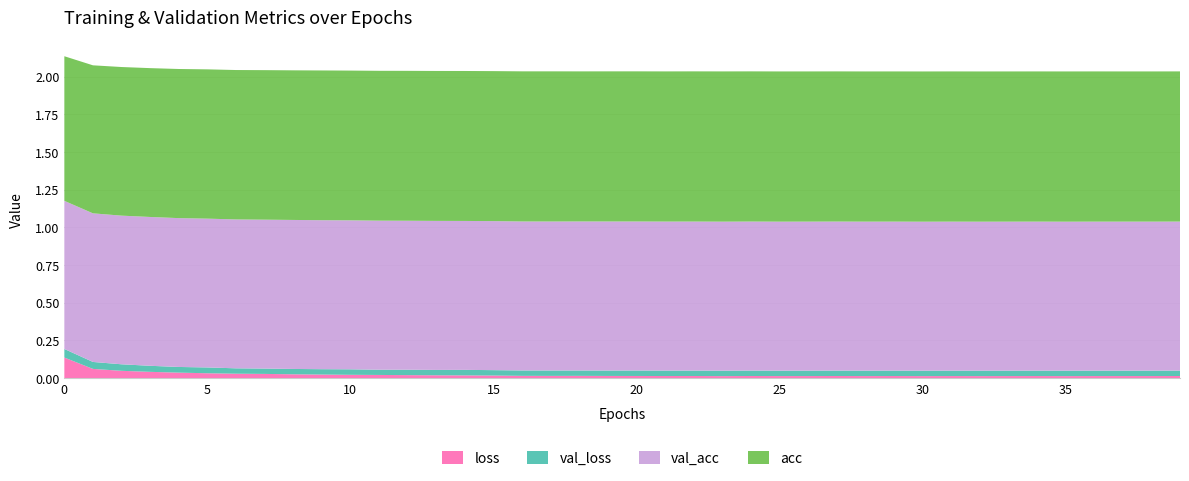

Reading left to right, what are all the values shown in this chart?

val_loss: 0=0.1	1=0.0	2=0.0	3=0.0	4=0.0	5=0.0	6=0.0	7=0.0	8=0.0	9=0.0	10=0.0	11=0.0	12=0.0	13=0.0	14=0.0	15=0.0	16=0.0	17=0.0	18=0.0	19=0.0	20=0.0	21=0.0	22=0.0	23=0.0	24=0.0	25=0.0	26=0.0	27=0.0	28=0.0	29=0.0	30=0.0	31=0.0	32=0.0	33=0.0	34=0.0	35=0.0	36=0.0	37=0.0	38=0.0	39=0.0
loss: 0=0.1	1=0.1	2=0.0	3=0.0	4=0.0	5=0.0	6=0.0	7=0.0	8=0.0	9=0.0	10=0.0	11=0.0	12=0.0	13=0.0	14=0.0	15=0.0	16=0.0	17=0.0	18=0.0	19=0.0	20=0.0	21=0.0	22=0.0	23=0.0	24=0.0	25=0.0	26=0.0	27=0.0	28=0.0	29=0.0	30=0.0	31=0.0	32=0.0	33=0.0	34=0.0	35=0.0	36=0.0	37=0.0	38=0.0	39=0.0
val_acc: 0=1.0	1=1.0	2=1.0	3=1.0	4=1.0	5=1.0	6=1.0	7=1.0	8=1.0	9=1.0	10=1.0	11=1.0	12=1.0	13=1.0	14=1.0	15=1.0	16=1.0	17=1.0	18=1.0	19=1.0	20=1.0	21=1.0	22=1.0	23=1.0	24=1.0	25=1.0	26=1.0	27=1.0	28=1.0	29=1.0	30=1.0	31=1.0	32=1.0	33=1.0	34=1.0	35=1.0	36=1.0	37=1.0	38=1.0	39=1.0
acc: 0=1.0	1=1.0	2=1.0	3=1.0	4=1.0	5=1.0	6=1.0	7=1.0	8=1.0	9=1.0	10=1.0	11=1.0	12=1.0	13=1.0	14=1.0	15=1.0	16=1.0	17=1.0	18=1.0	19=1.0	20=1.0	21=1.0	22=1.0	23=1.0	24=1.0	25=1.0	26=1.0	27=1.0	28=1.0	29=1.0	30=1.0	31=1.0	32=1.0	33=1.0	34=1.0	35=1.0	36=1.0	37=1.0	38=1.0	39=1.0